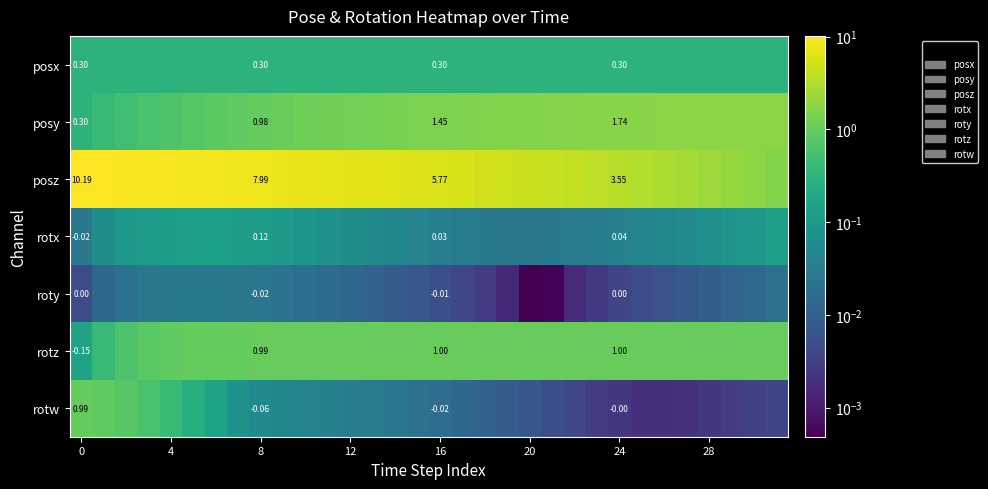

Rank the series by their maximum value, from highest to lowest.

posz, posy, rotz, rotw, posx, rotx, roty